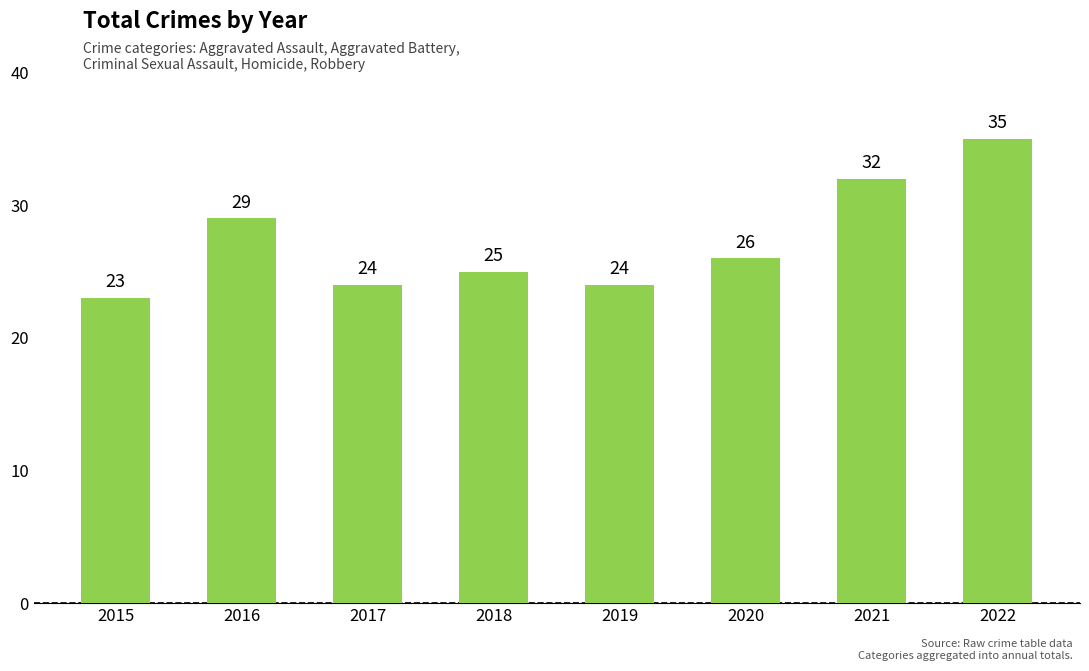

Reading left to right, list all the values displayed in this chart.

2015=23	2016=29	2017=24	2018=25	2019=24	2020=26	2021=32	2022=35